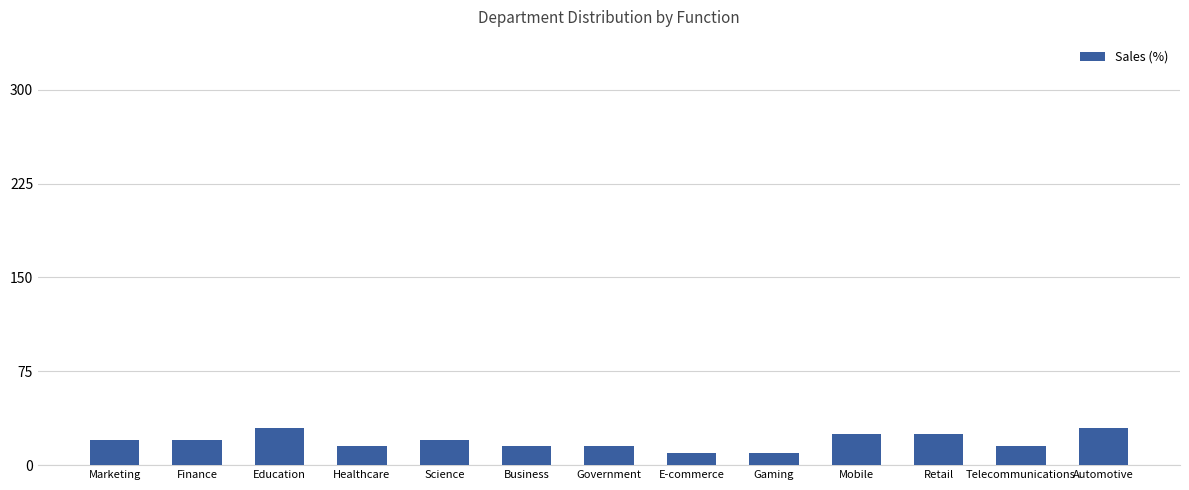

The chart shows a value of 11 at Retail. True or false?

False